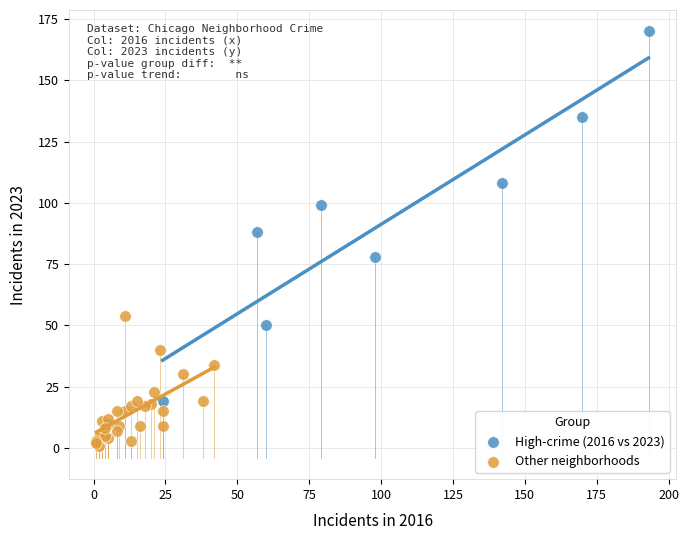

Which series contains the lowest Y value?

Other neighborhoods